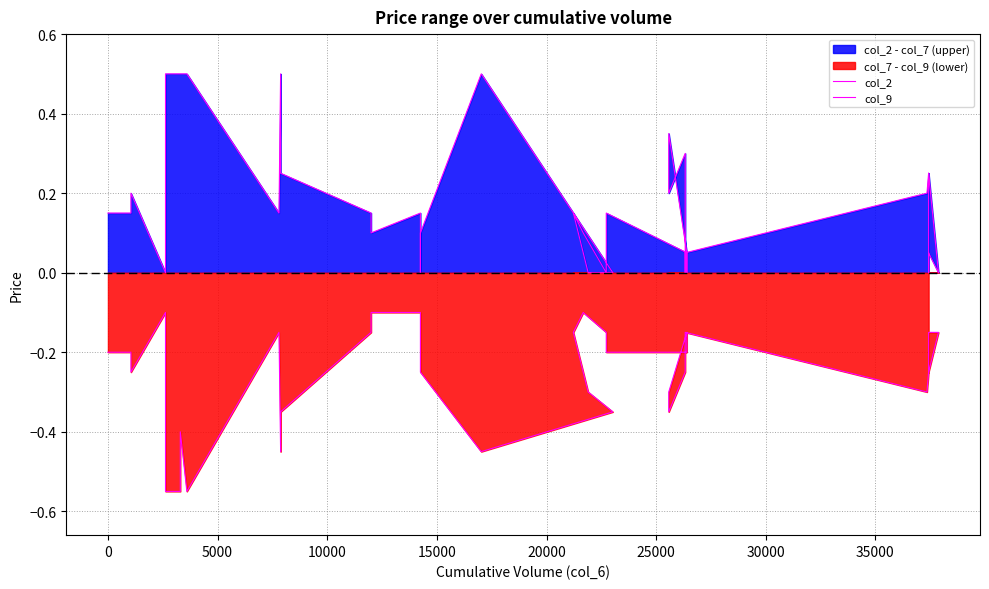

What is the value of the col_2 point at the 15th from the left?

0.1